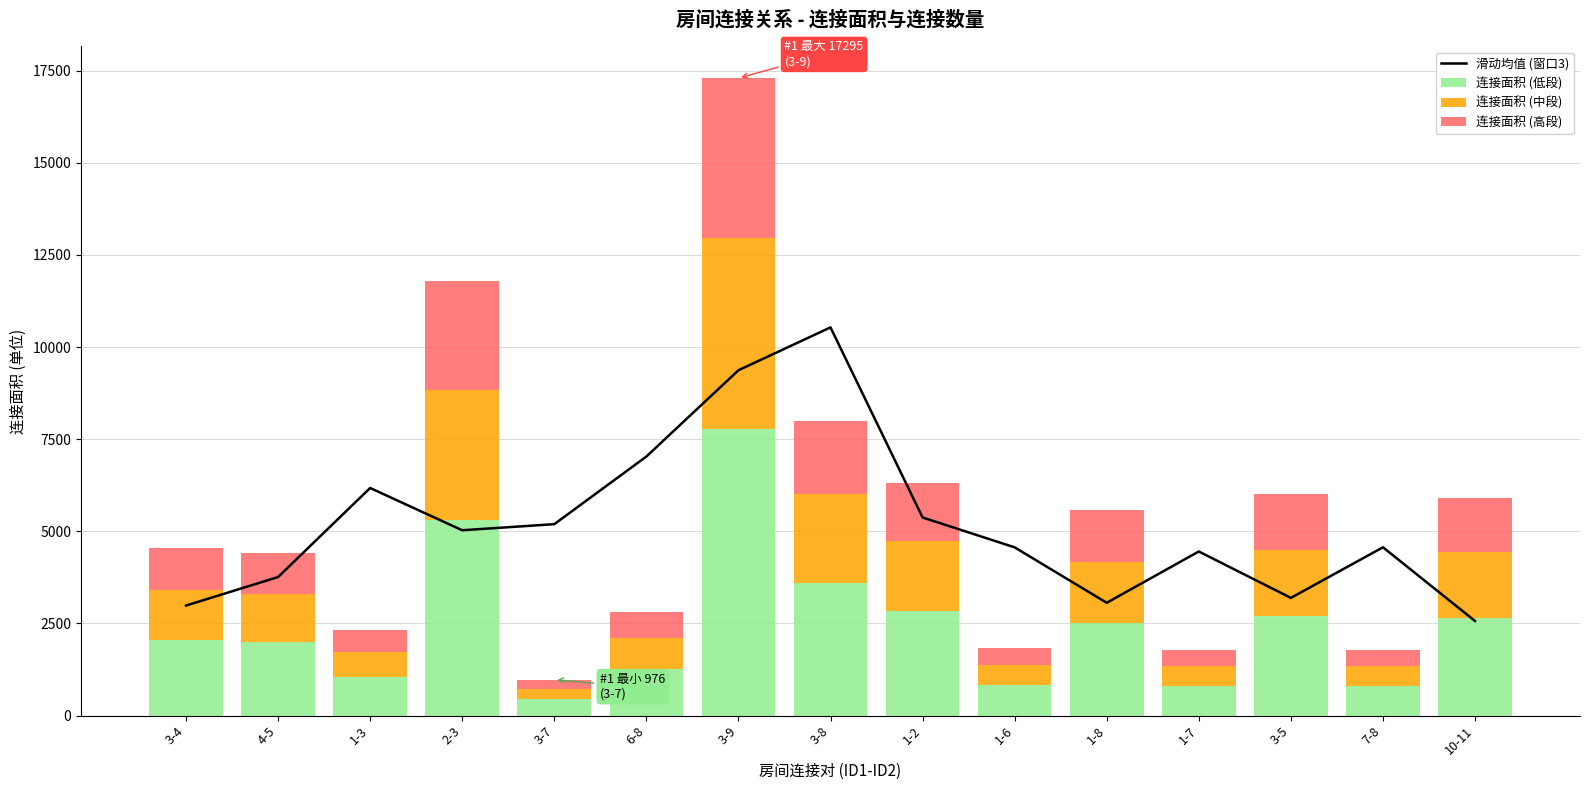

Is the value of 连接面积 (高段) at 1-6 greater than the value of 滑动均值 (窗口3) at 2-3?

No